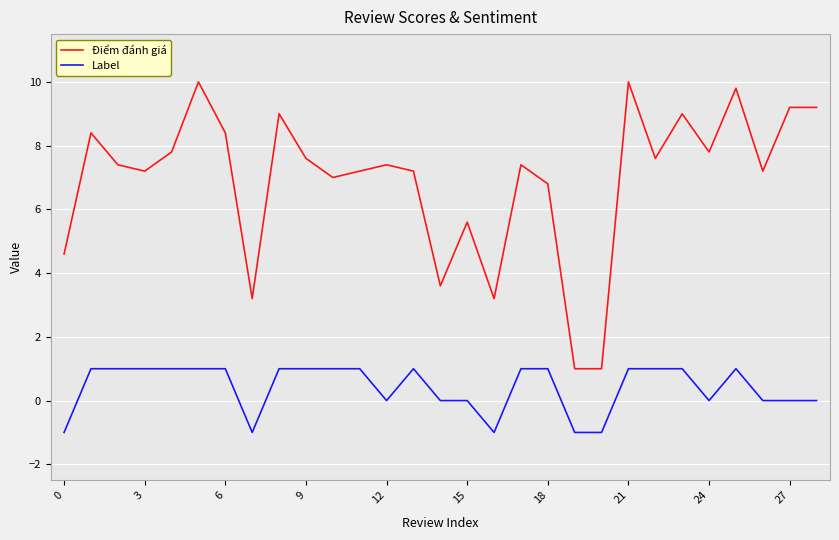

Which series has the largest range (max minus min)?

Điểm đánh giá